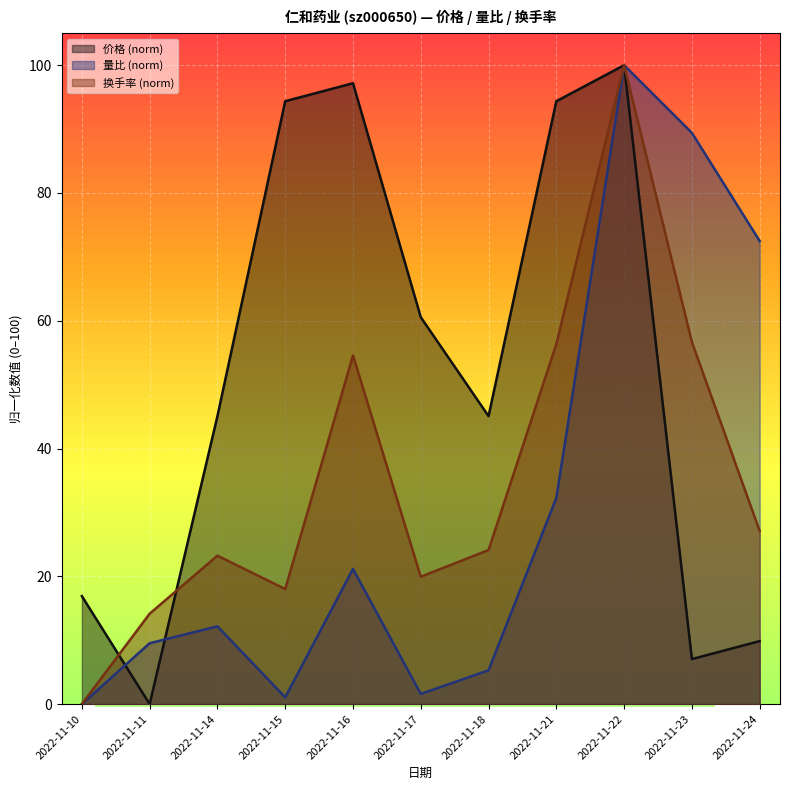

Which series ends up on top after the final intersection of 换手率 and 价格?

价格